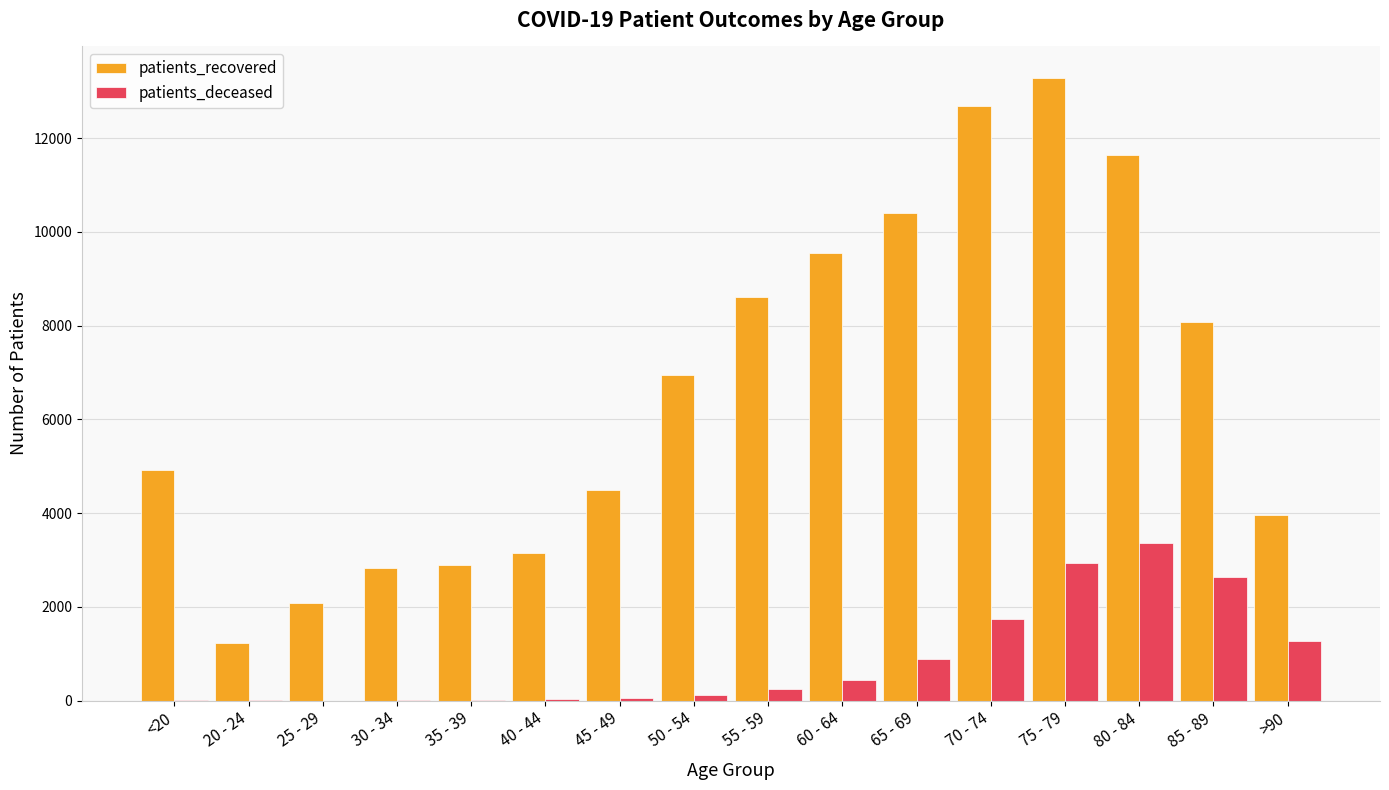

The value of patients_recovered at 35 - 39 is 2885. True or false?

True